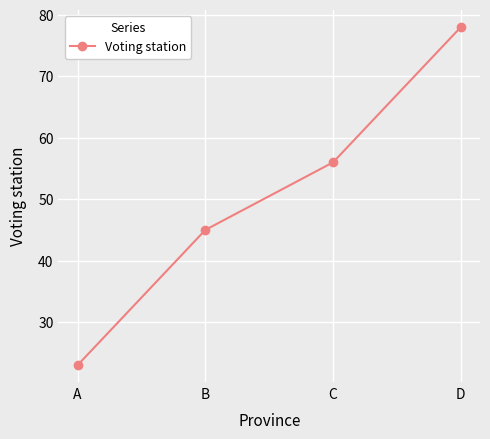

How many data points does each series have?

4